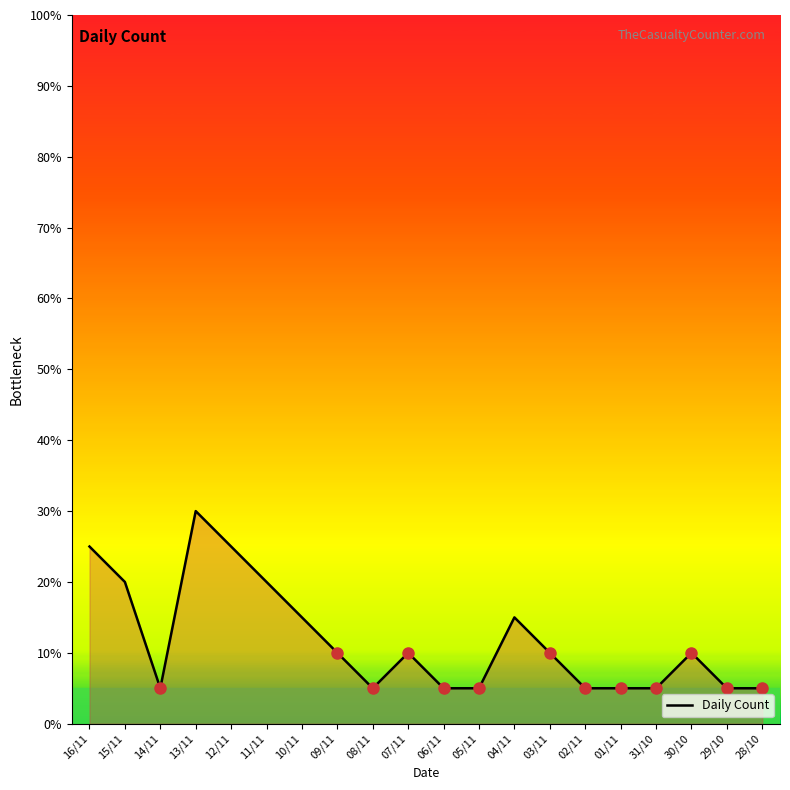

The chart shows a value of 5 at 31/10. True or false?

True